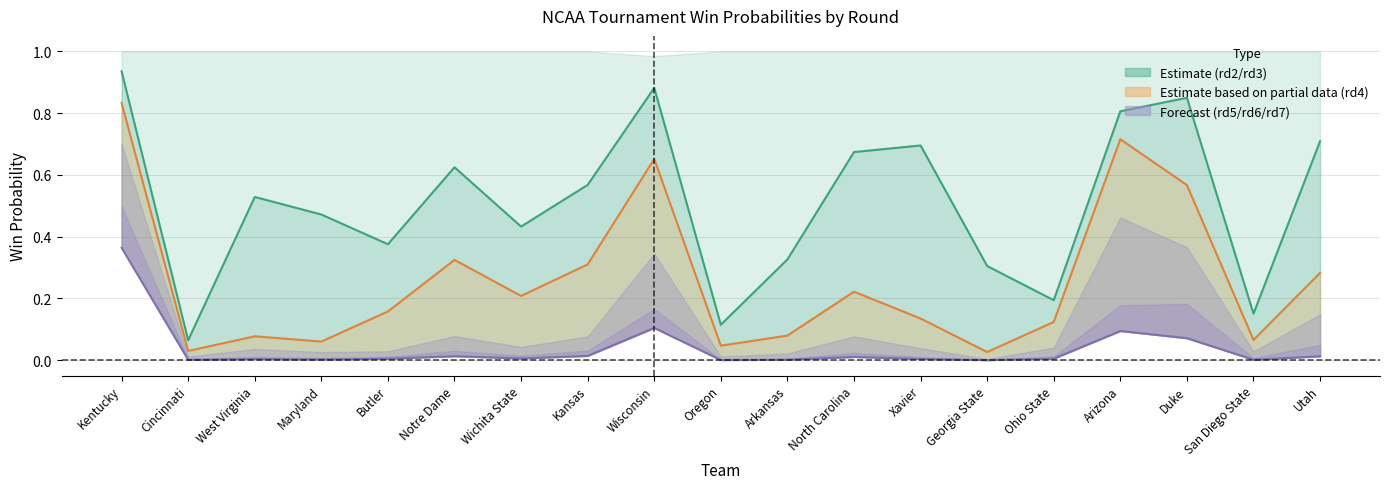

Which series has the largest range (max minus min)?

rd3_win